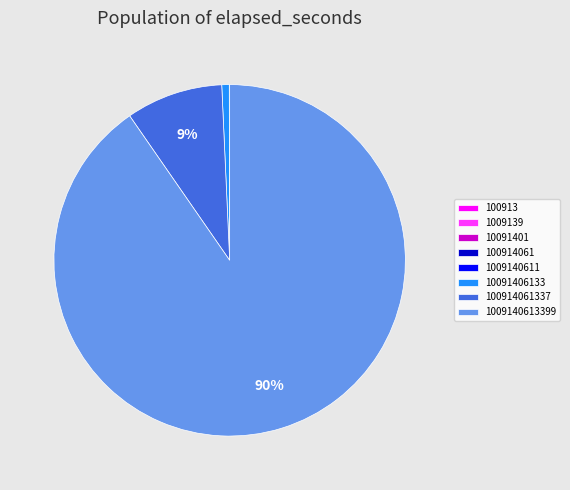

To the nearest percent, what is the difference between the largest and smallest slice percentages?

90%